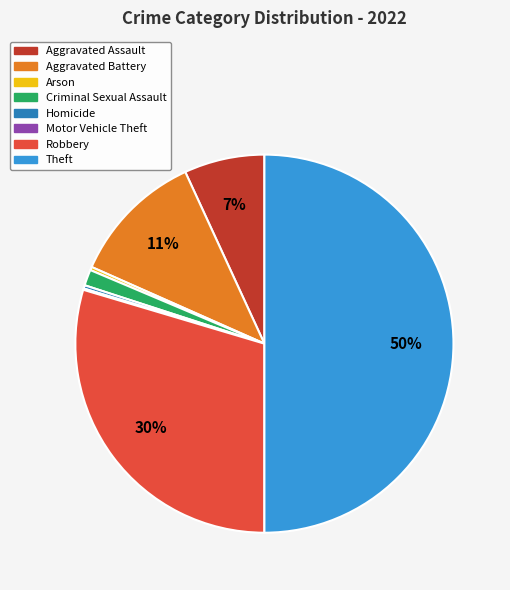

Is it true that Robbery is 30% of the pie?

True